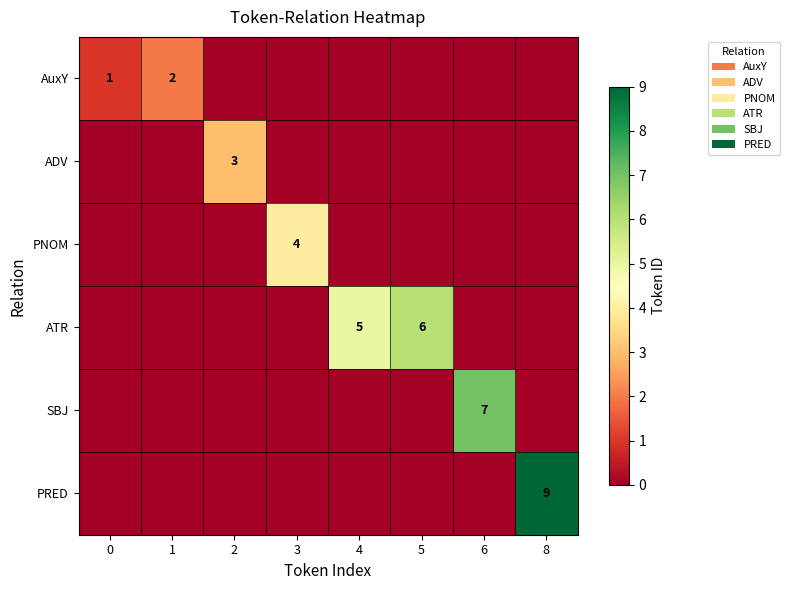

Count the number of categories in the chart.

8